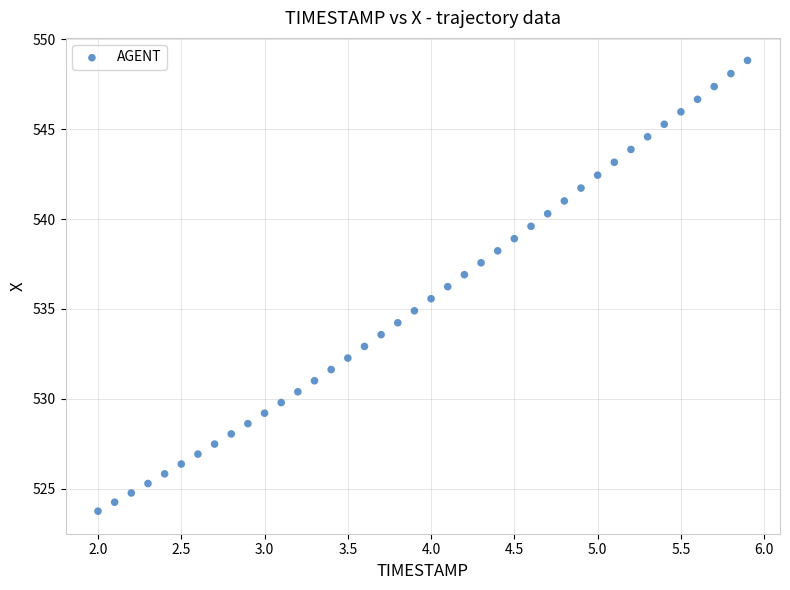

What is the range of X values (max minus min)?

3.9